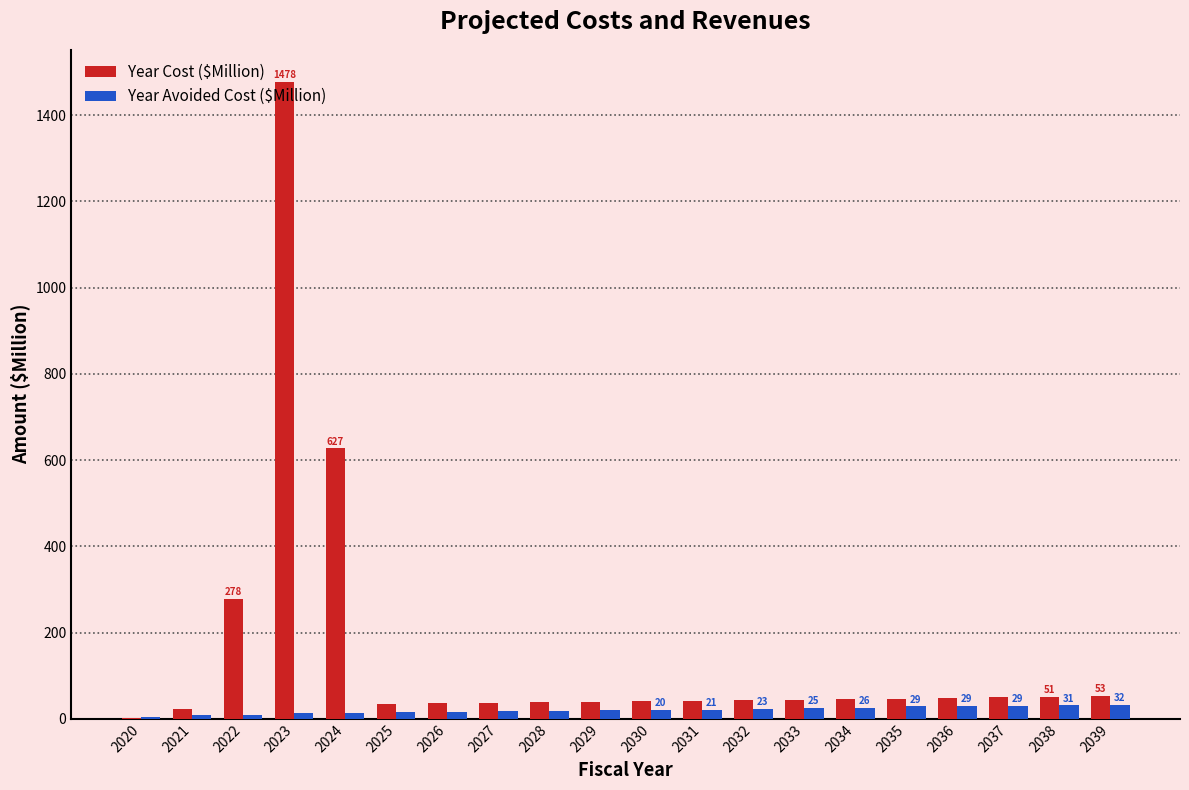

Which label corresponds to the largest value in the chart?

2023